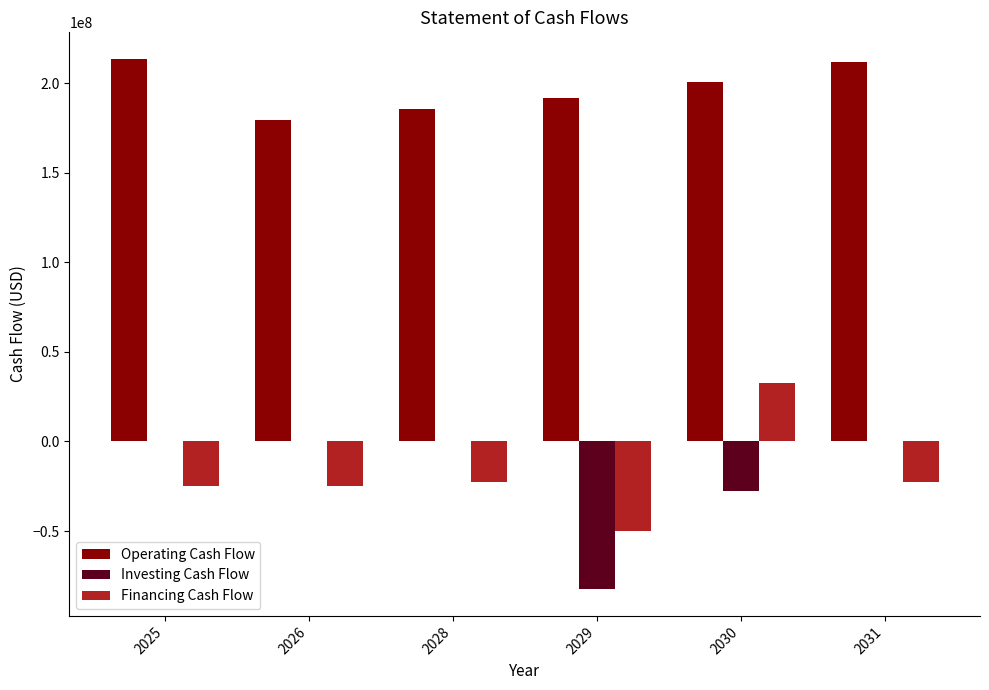

The value of Financing Cash Flow at 2031 is -22500000.0. True or false?

True